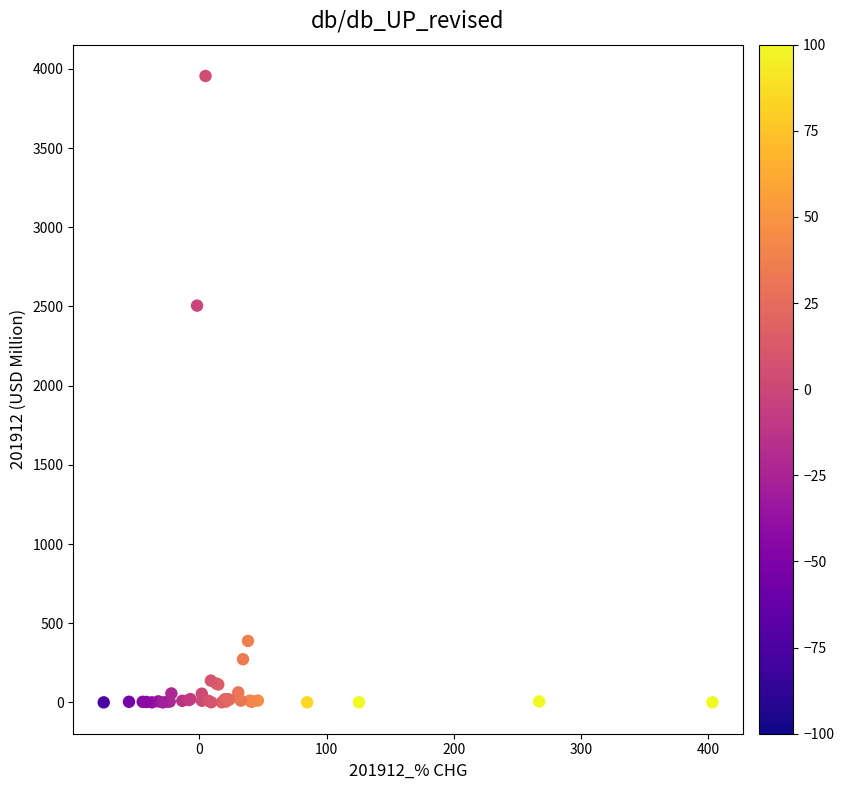

What Y value in the scatter plot is closest to 1977?

2505.3